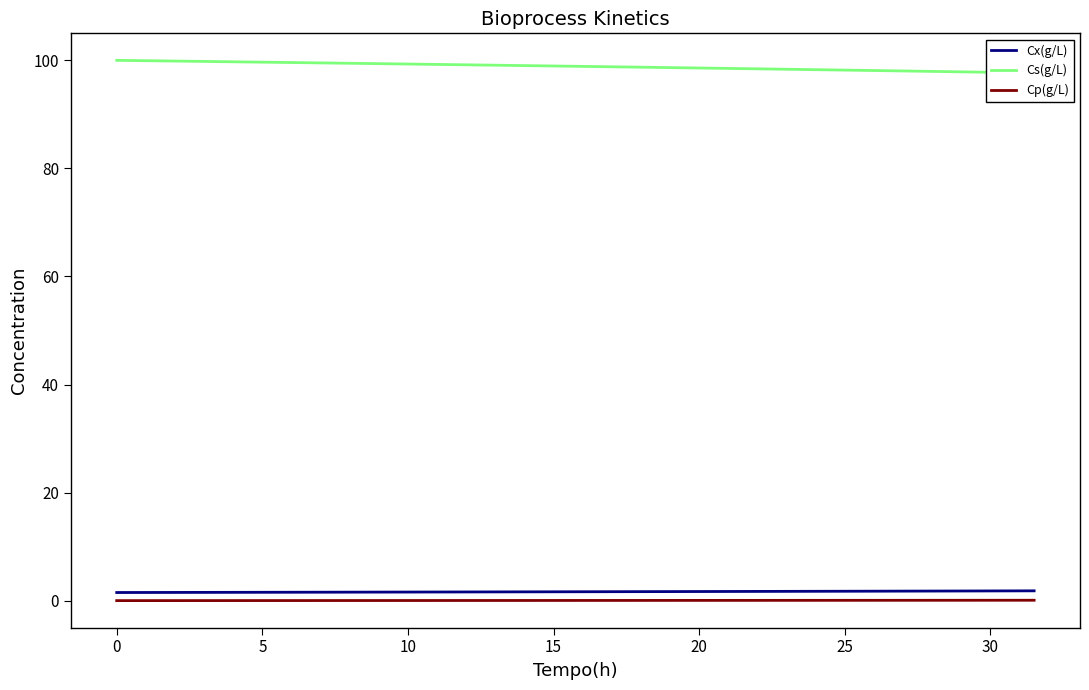

True or false: Cx(g/L) has more than 0 points higher than both neighbors.

False